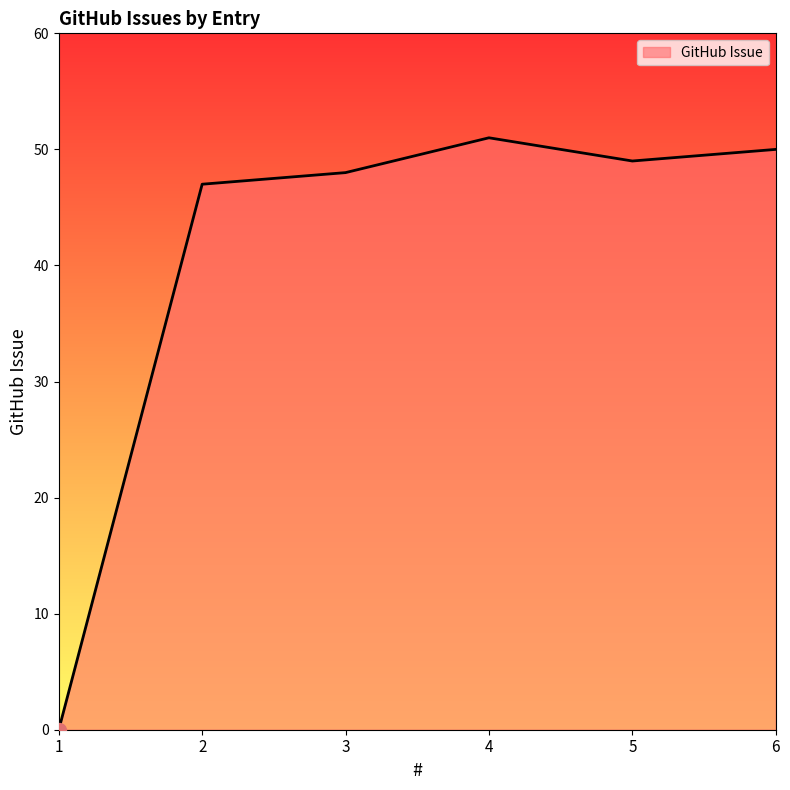

Which has a higher value, 6 or 2?

6